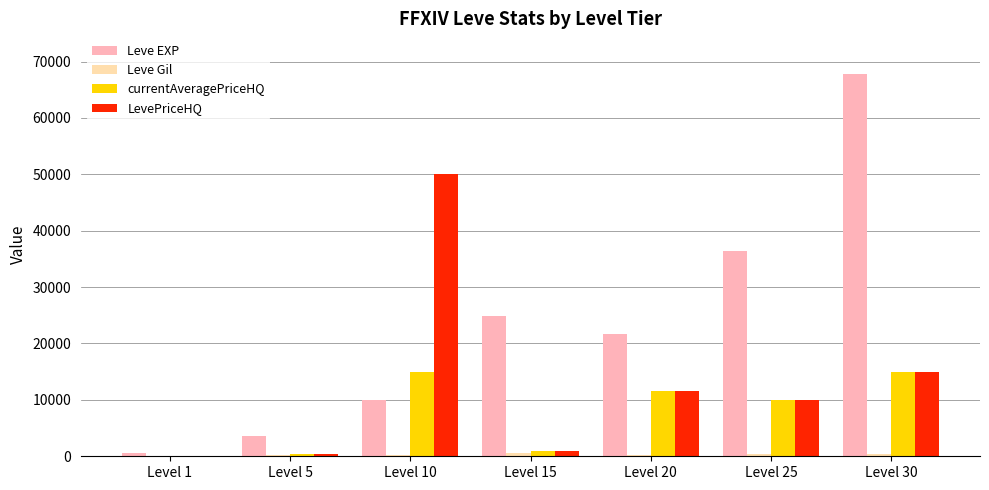

Is the value of Leve EXP at Level 15 greater than the value of LevePriceHQ at Level 30?

Yes